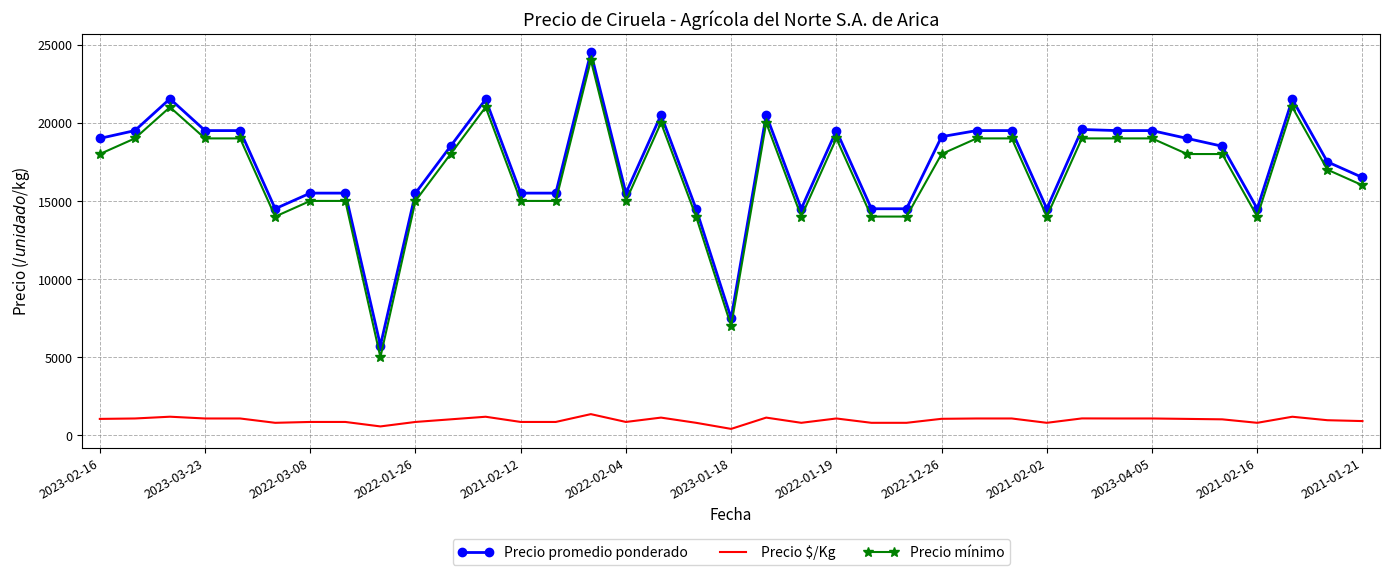

What is the highest value of the Precio $/Kg series?

1361